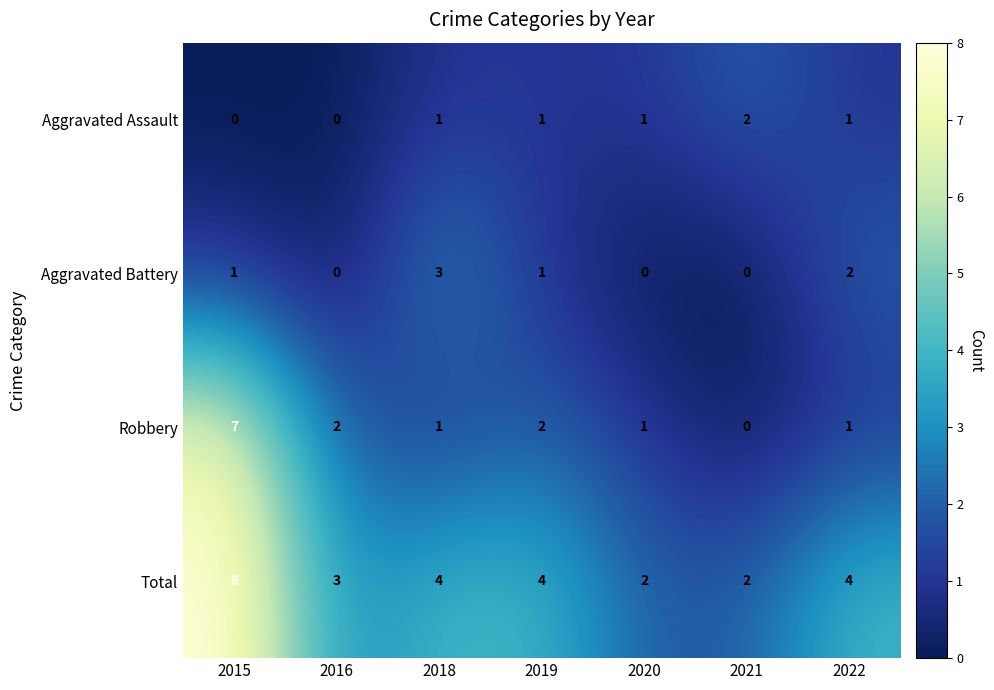

Is the value of Robbery at 2020 greater than the value of Total at 2016?

No